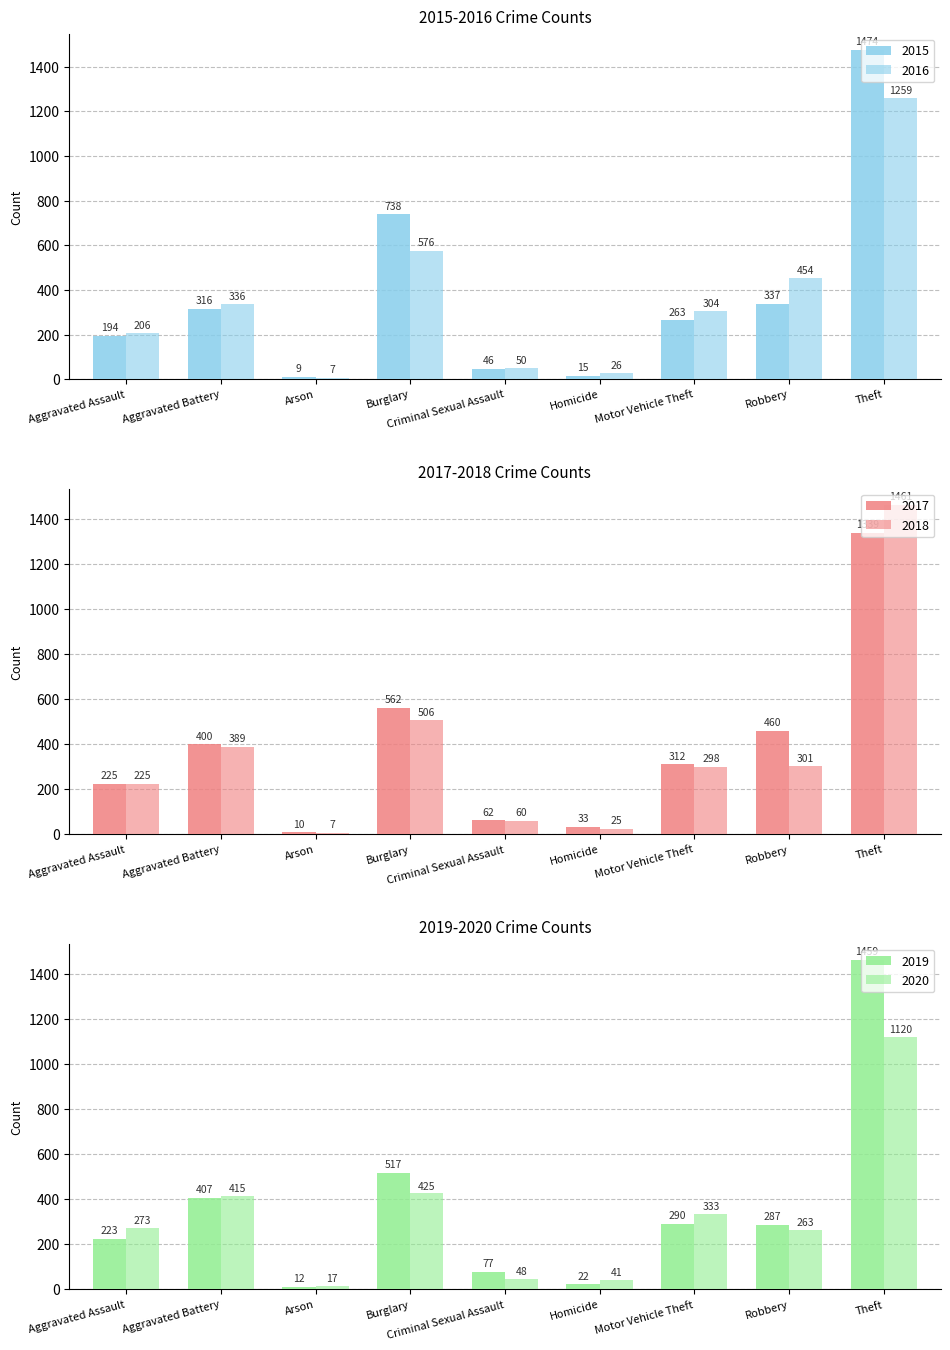

The value of 2017 at Arson is 10. True or false?

True